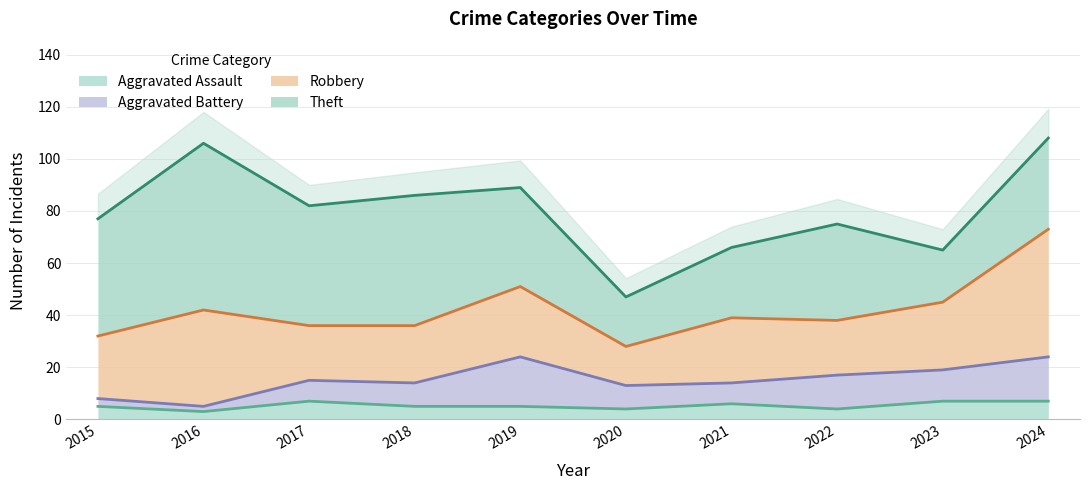

What is the value of the Aggravated Battery point at the 4th from the left?

9